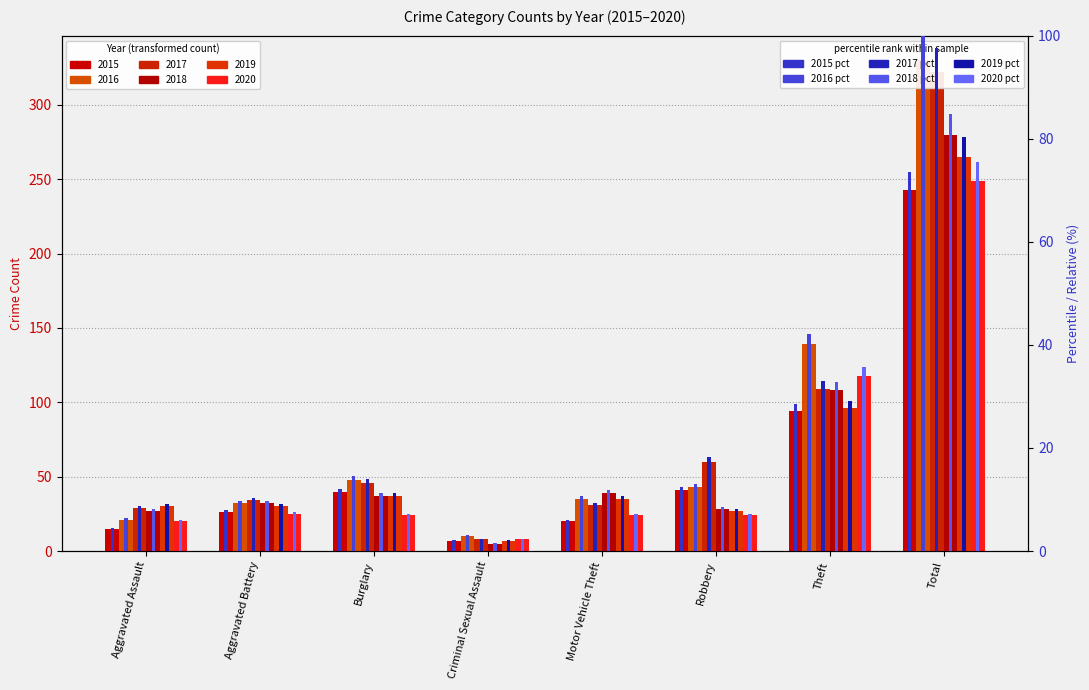

What is the minimum value for 2019 pct?

2.1